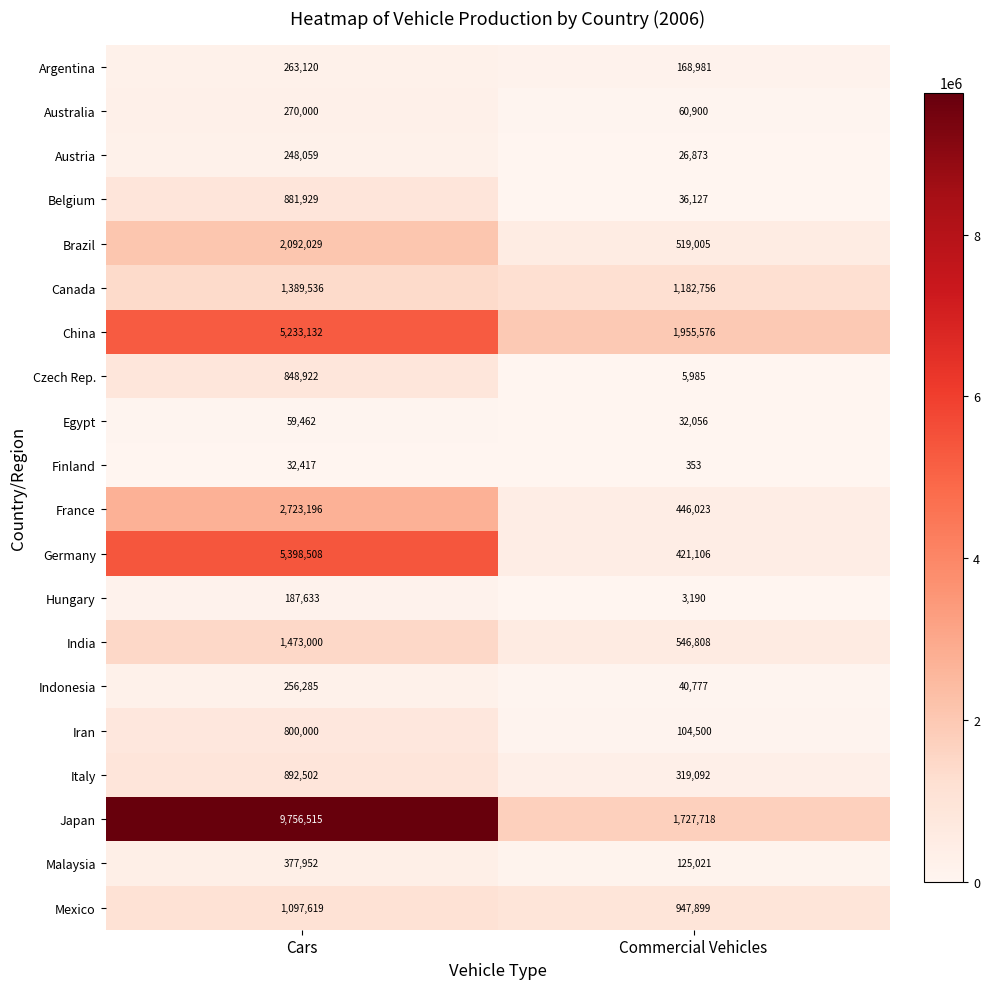

Rank the categories by Australia value from highest to lowest.

Cars, Commercial Vehicles